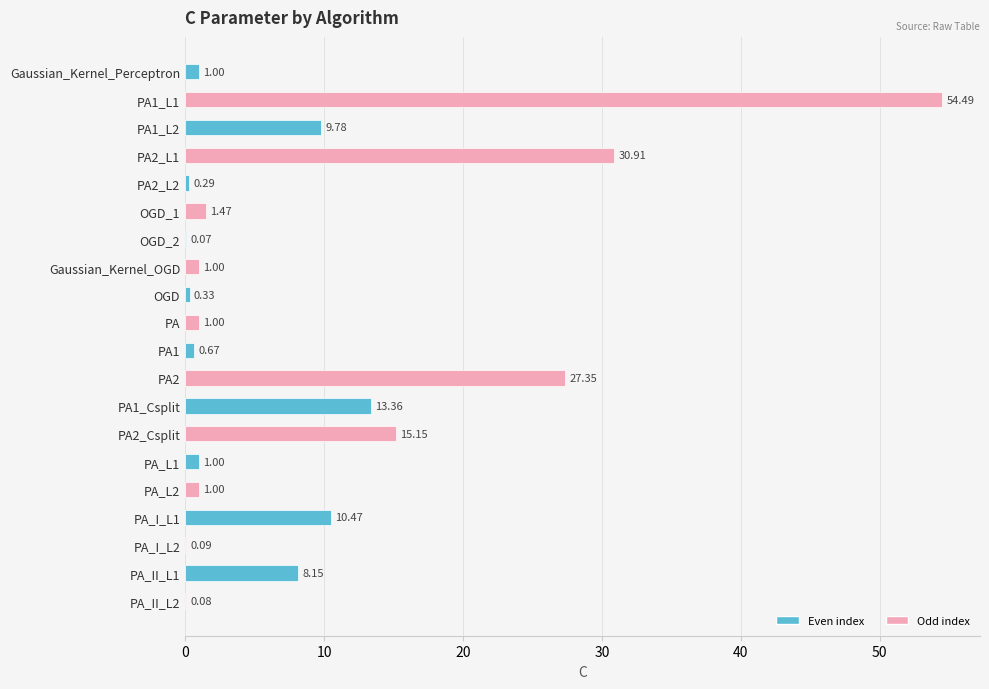

What is the sum of the values at PA_I_L1 and PA2_L2?

10.8